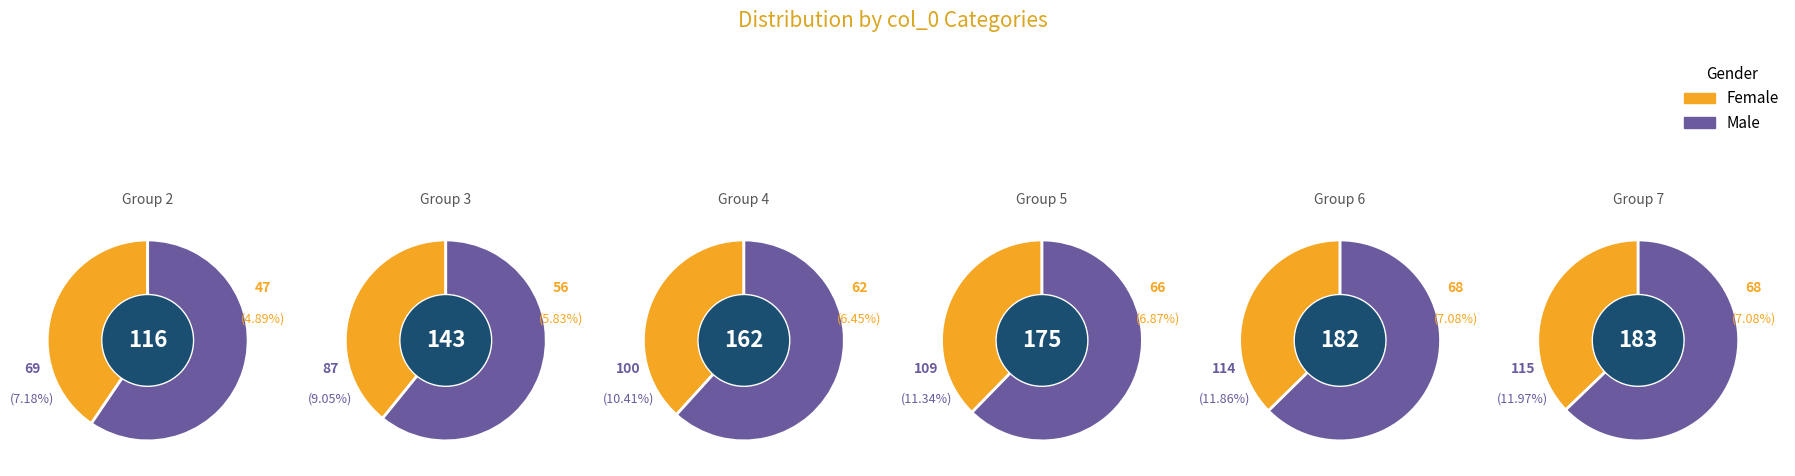

Does 11 account for over 50% of the chart?

No